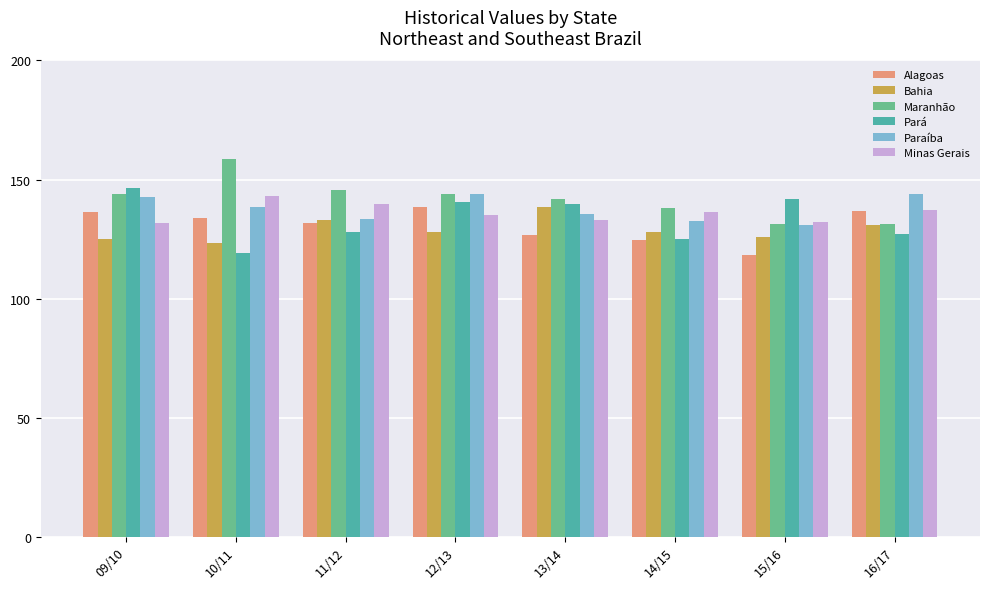

What is the spread (max minus min) of values at 09/10?

21.5